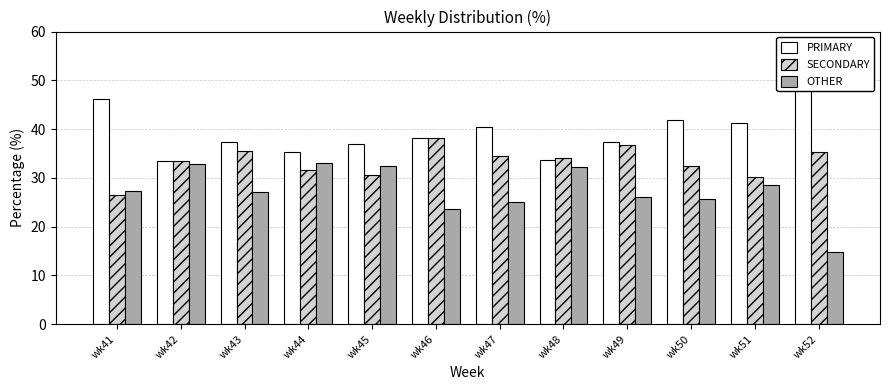

Reading left to right, extract all data points from this chart.

PRIMARY: wk41=46.1	wk42=33.5	wk43=37.4	wk44=35.3	wk45=36.9	wk46=38.1	wk47=40.4	wk48=33.7	wk49=37.3	wk50=42.0	wk51=41.2	wk52=50.0
SECONDARY: wk41=26.5	wk42=33.5	wk43=35.4	wk44=31.7	wk45=30.6	wk46=38.1	wk47=34.5	wk48=34.1	wk49=36.7	wk50=32.4	wk51=30.1	wk52=35.2
OTHER: wk41=27.4	wk42=32.9	wk43=27.2	wk44=33.0	wk45=32.5	wk46=23.7	wk47=25.1	wk48=32.2	wk49=26.0	wk50=25.6	wk51=28.6	wk52=14.8